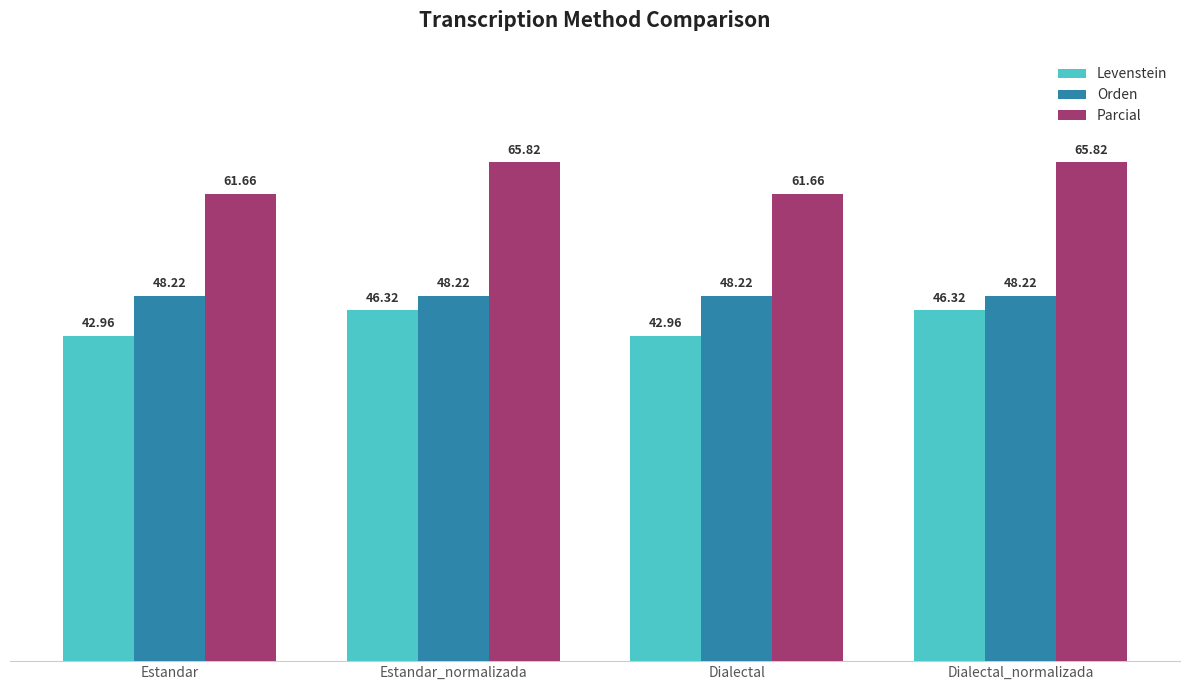

Rank the series by their average value, from lowest to highest.

Levenstein, Orden, Parcial